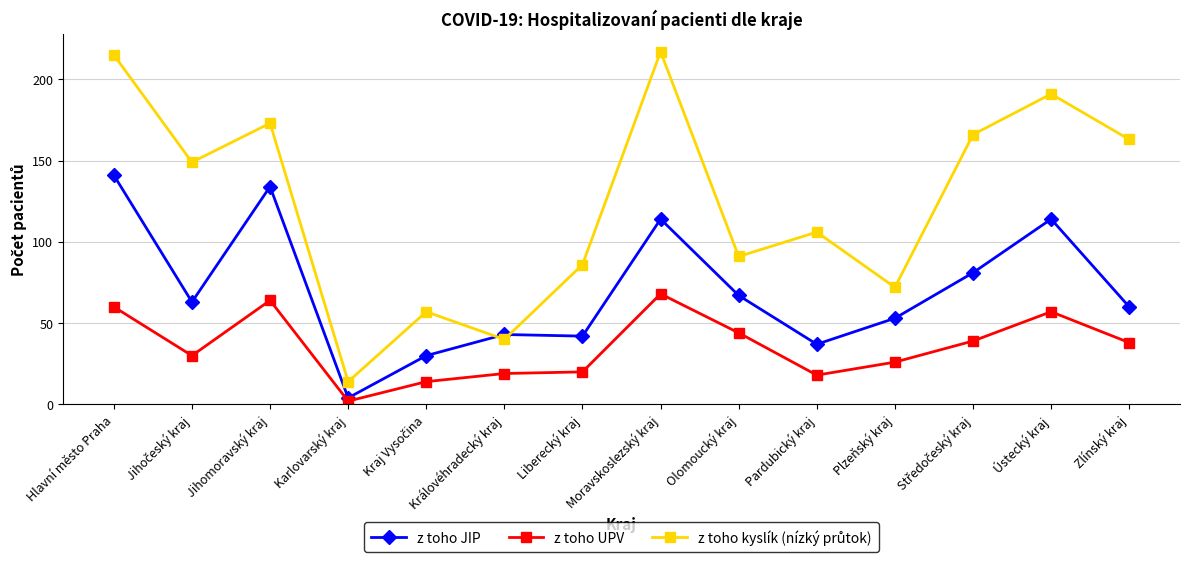

Is it true that z toho UPV equals 64 at Jihomoravský kraj?

True